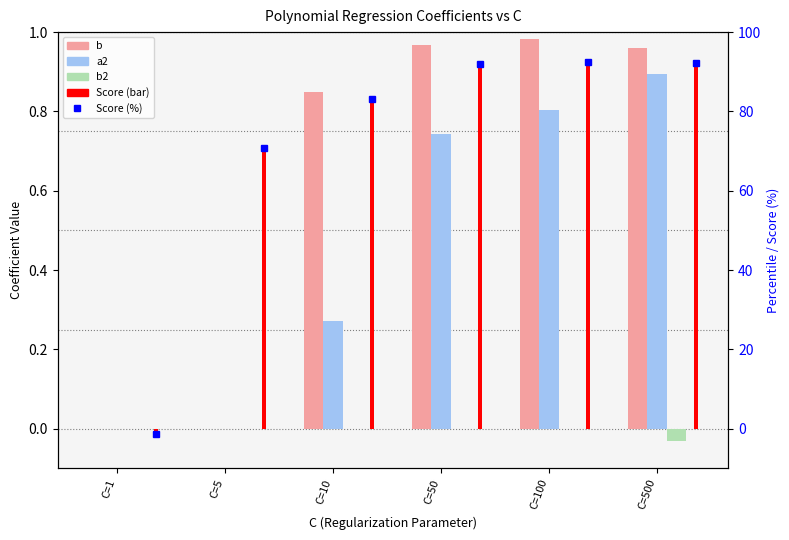

What is the value of the b bar at the 3rd from the left?

0.8